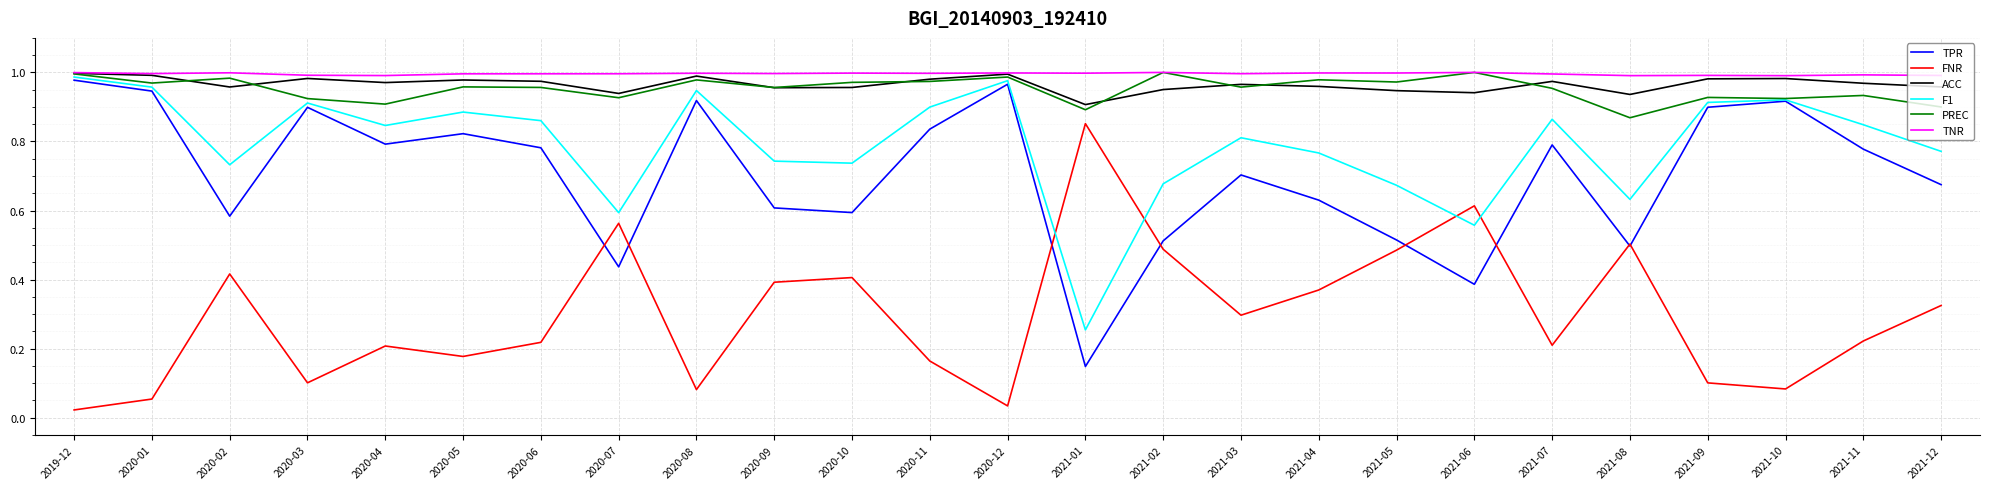

True or false: TNR and FNR cross at least once.

False